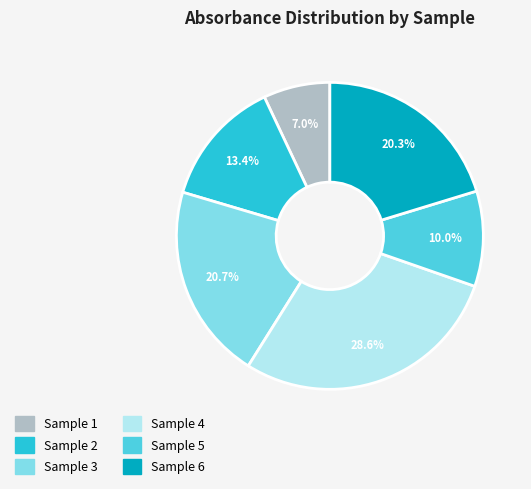

Is there a majority slice in this chart?

No